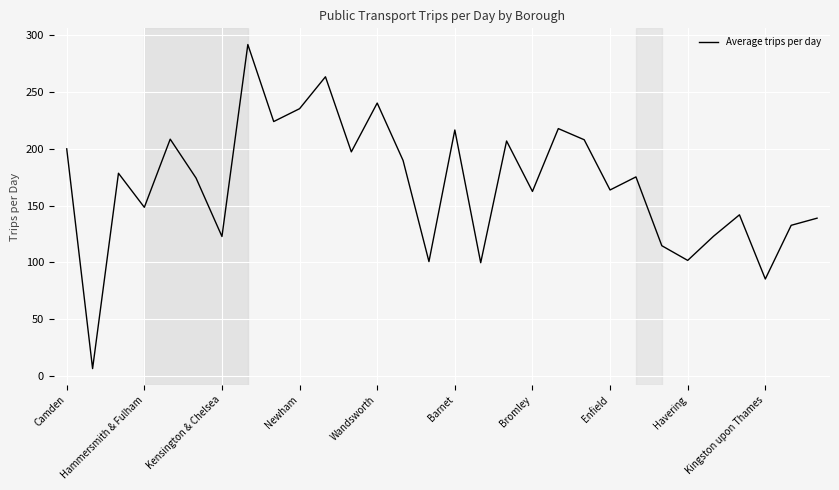

What is the minimum value shown in the chart?

6.7